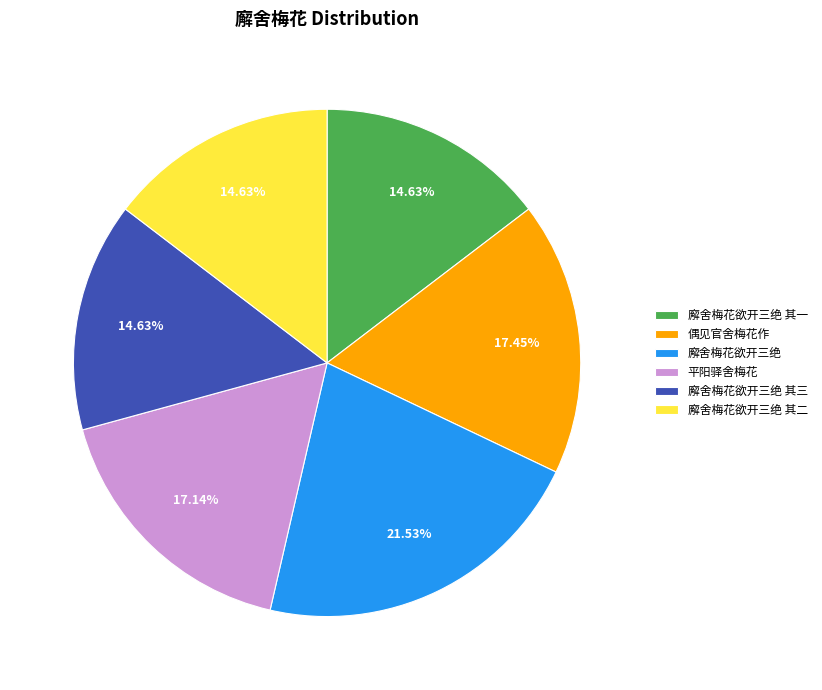

Is it true that 廨舍梅花欲开三绝 其三 is 8% of the pie?

False